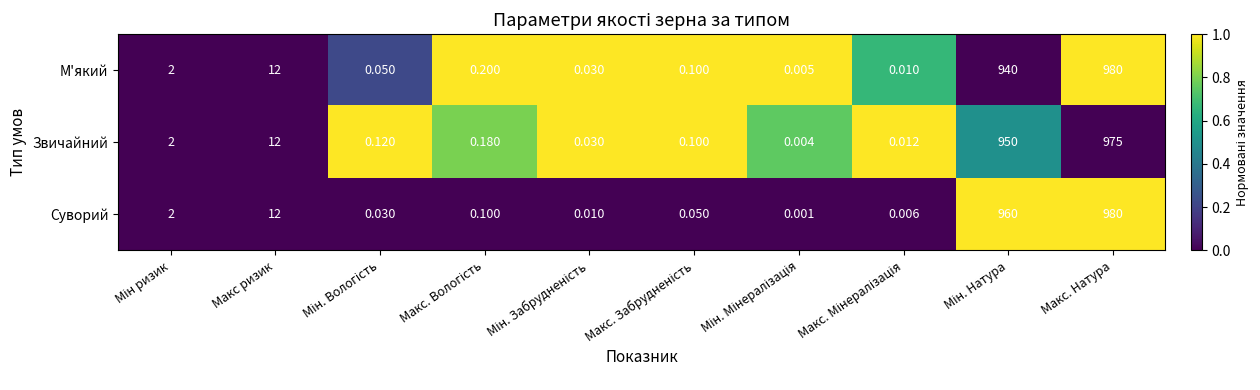

At which category is the sum across all series the highest?

Макс. Натура